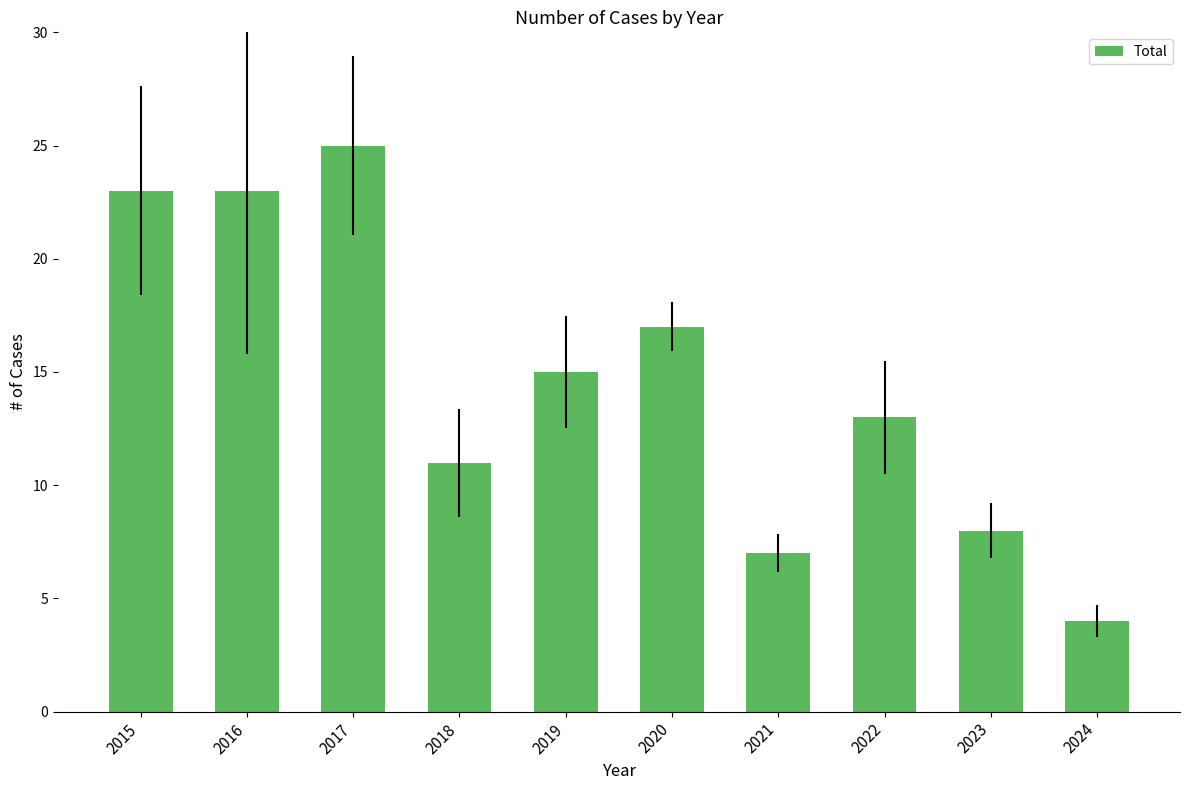

How many categories are shown in the chart?

10